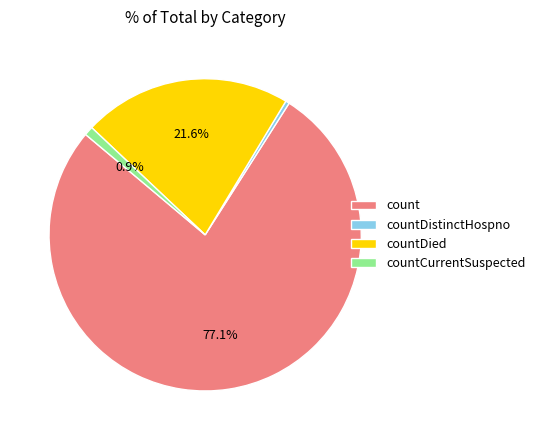

Which slice is the smallest?

countDistinctHospno